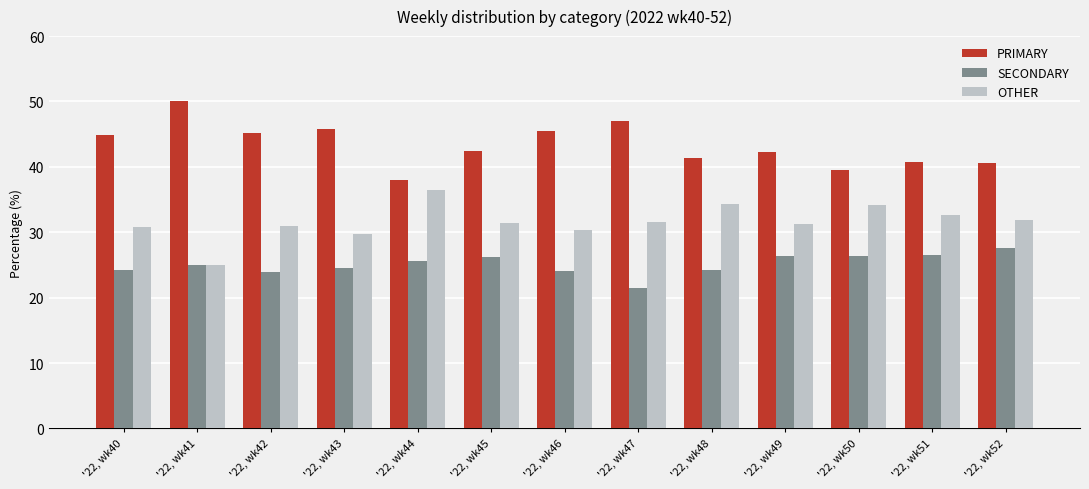

Is the value of SECONDARY at '22, wk45 greater than the value of OTHER at '22, wk51?

No